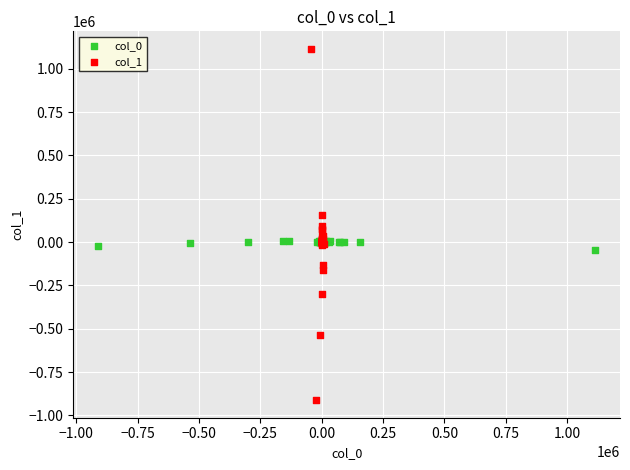

Which series contains the highest Y value?

col_1